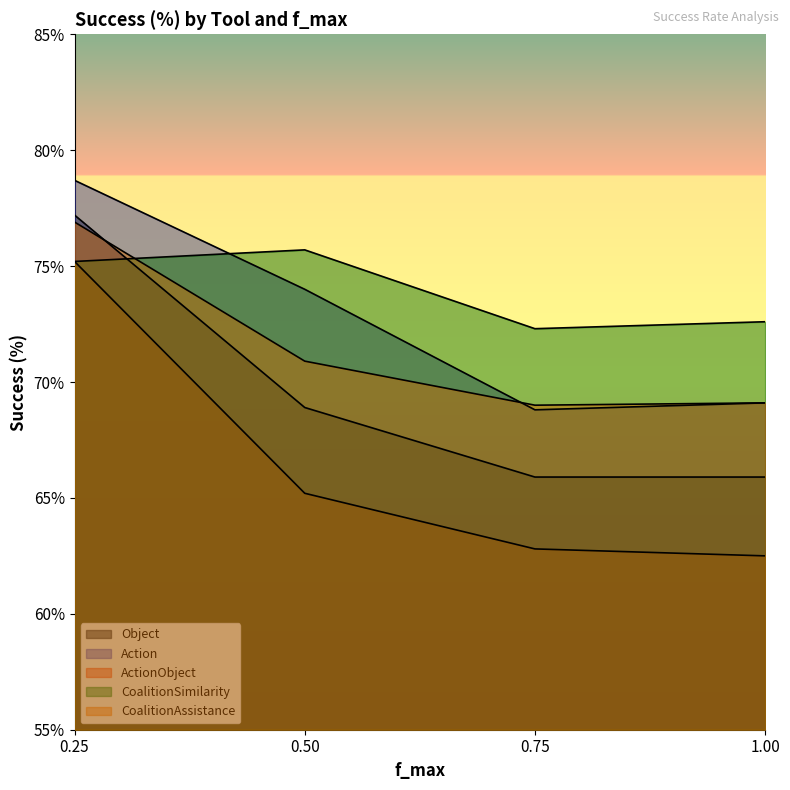

List the series in order of their peak value, lowest first.

ActionObject, CoalitionSimilarity, CoalitionAssistance, Object, Action